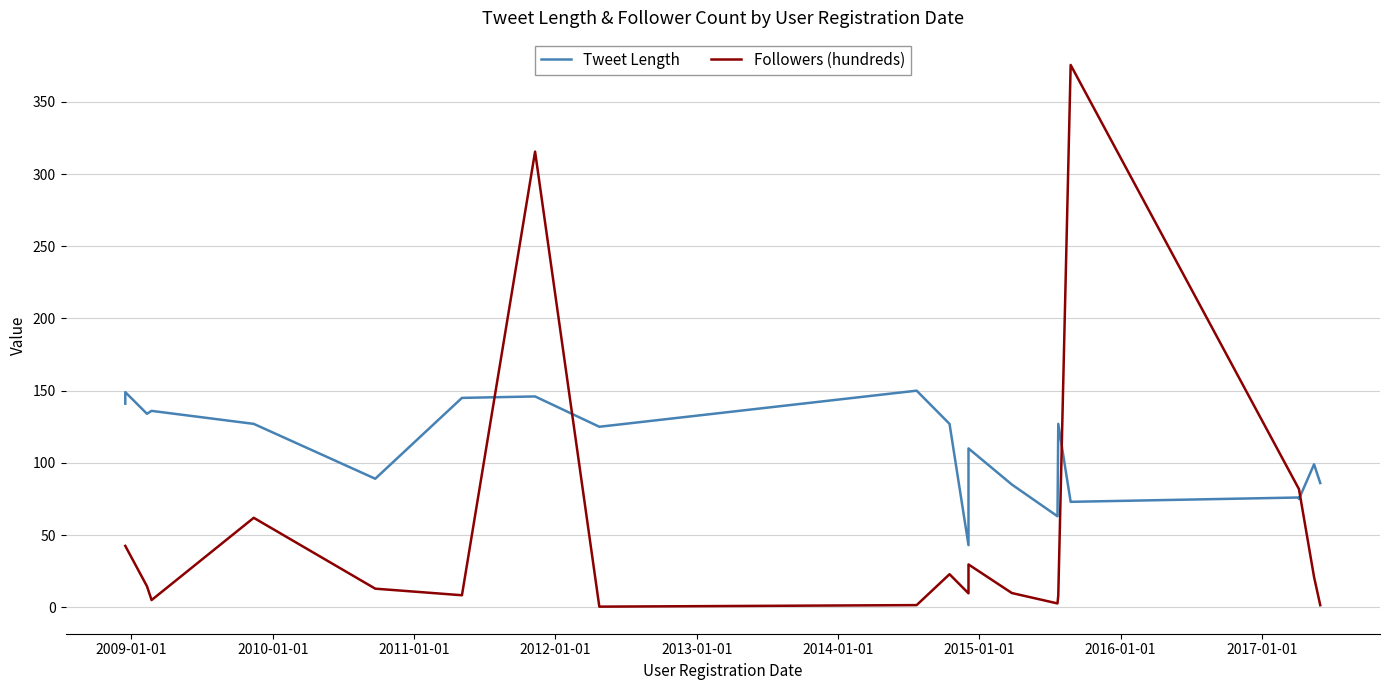

How many lines are shown in the chart?

2